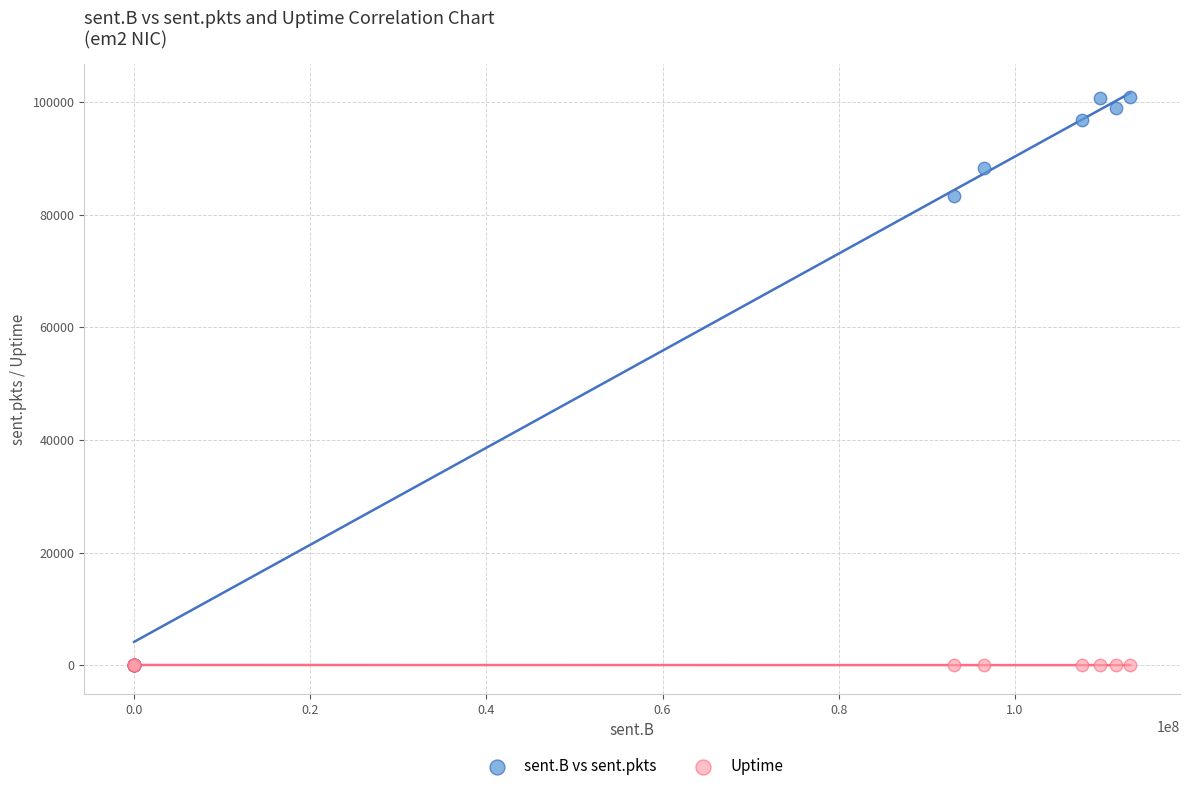

Across all series, what Y value is closest to 50430?

83302